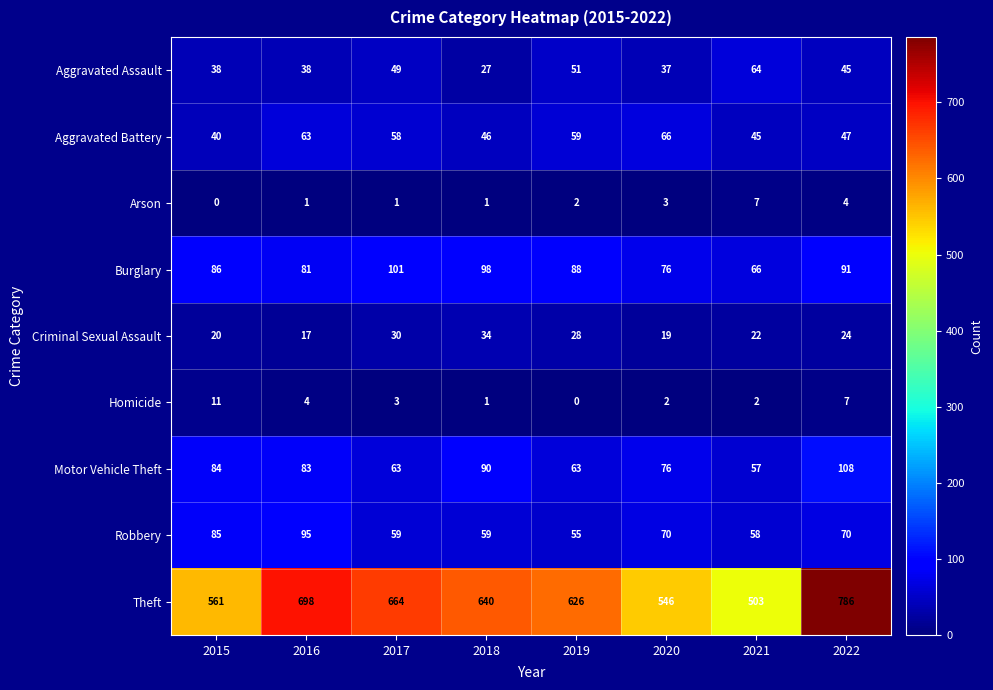

What is the sum of the Arson values at 2021 and 2016?

8